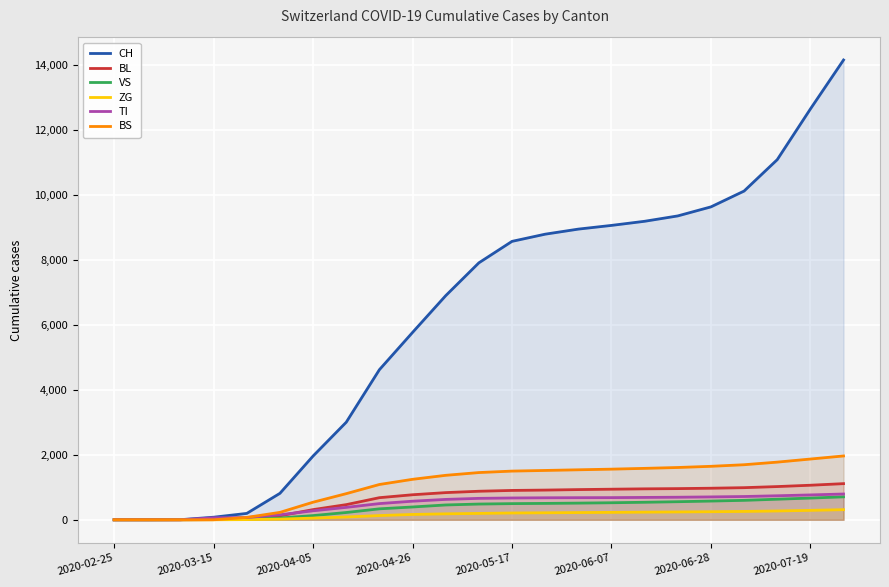

How many distinct data groups are displayed?

6